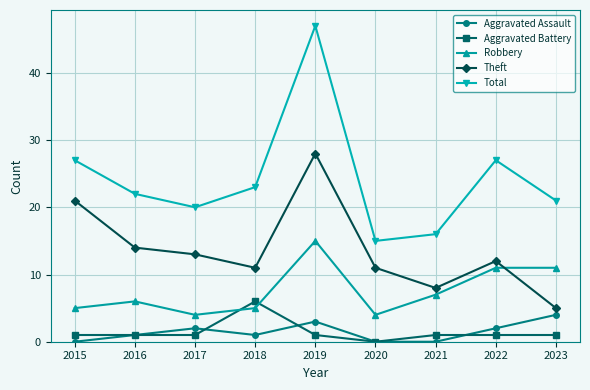

What is the sum of the Aggravated Assault values at 2022 and 2020?

2